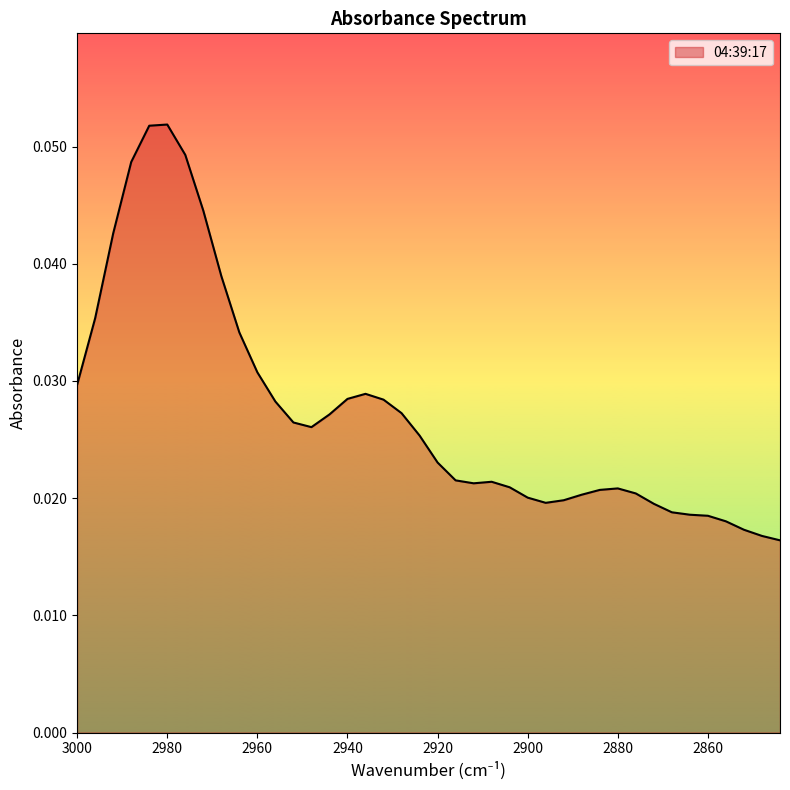

True or false: the data shows 0.0 at 2900.

True